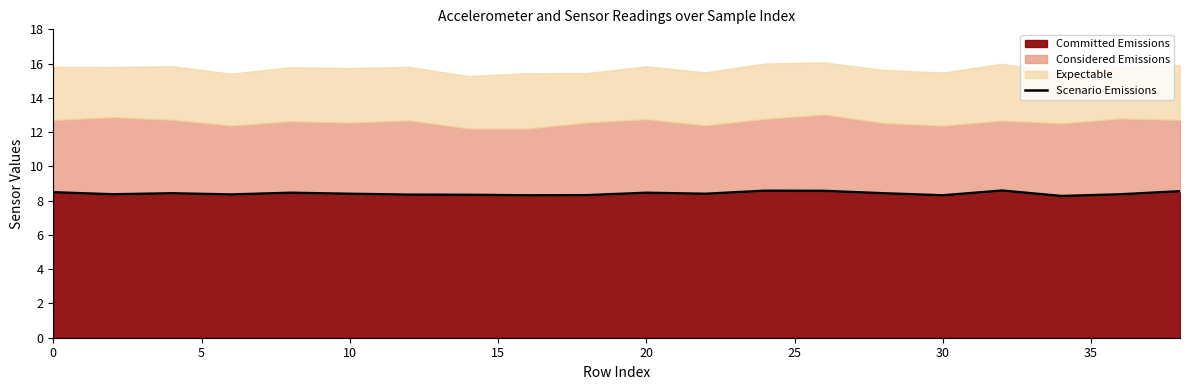

What is the greatest value displayed?

8.6